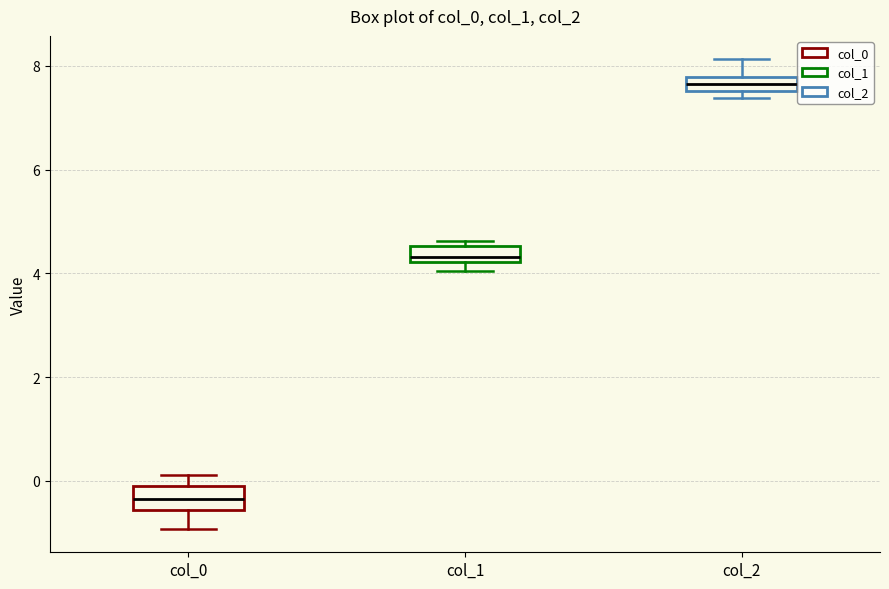

Which box has the highest median line?

col_2